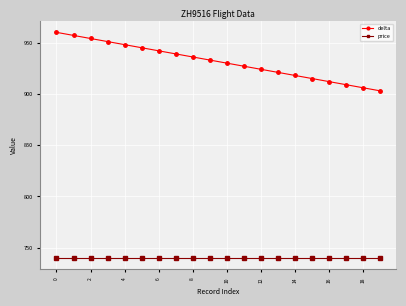

Rank the series by their maximum value, from lowest to highest.

price, delta